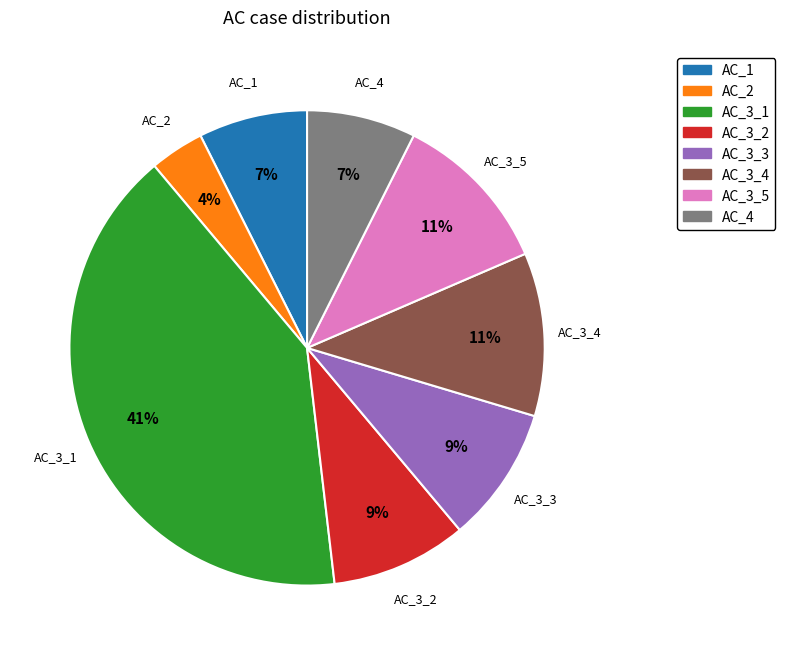

Is it true that AC_4 is 7% of the pie?

True